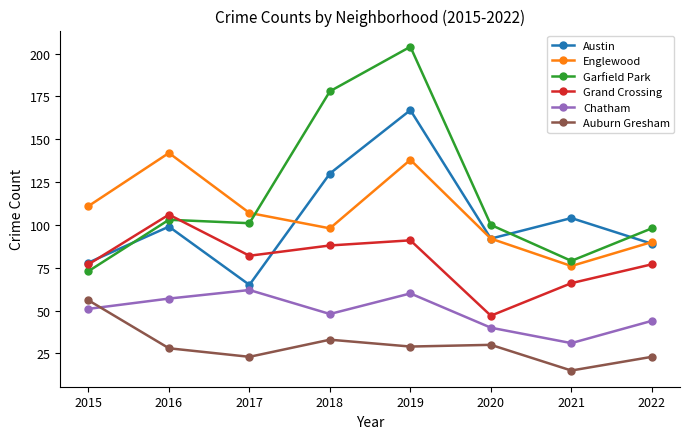

What is the difference between the second highest and minimum values in the Grand Crossing series?

44